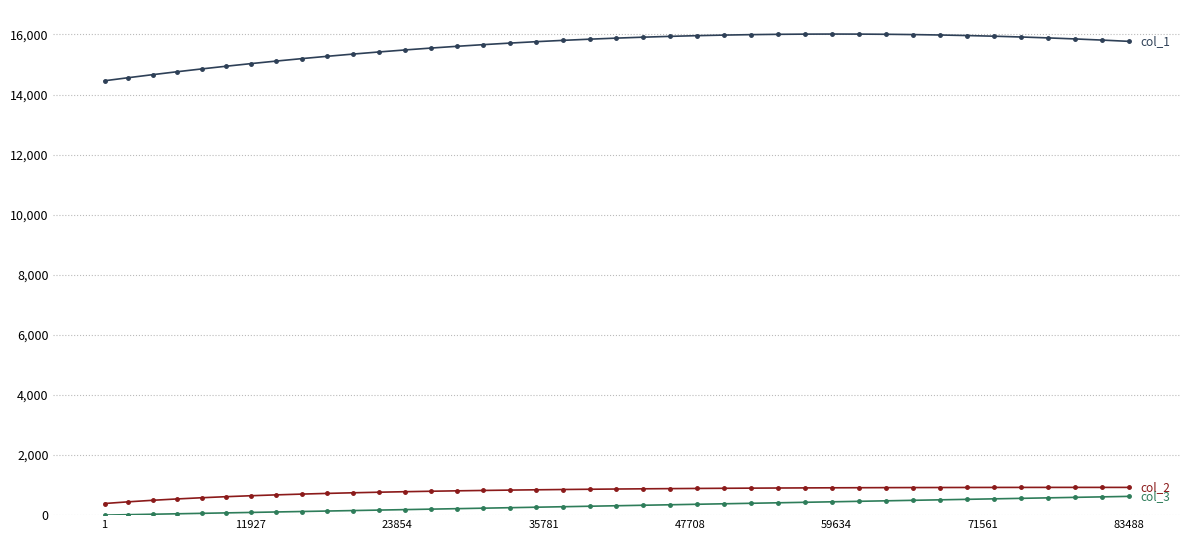

What is the maximum value shown in the chart?

16012.4